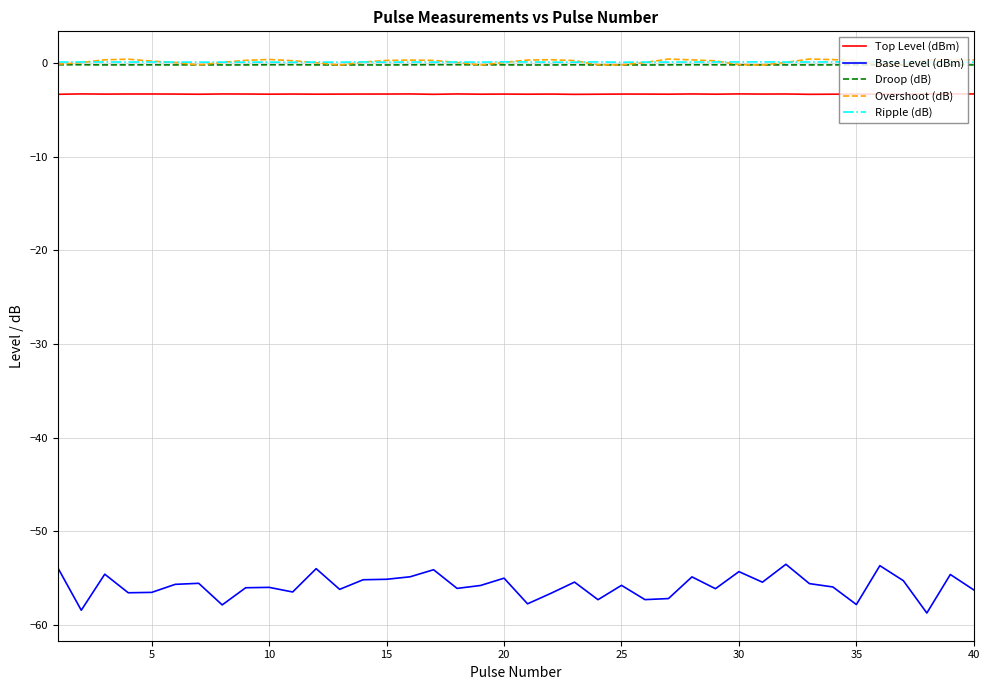

What is the smallest value displayed?

-58.8